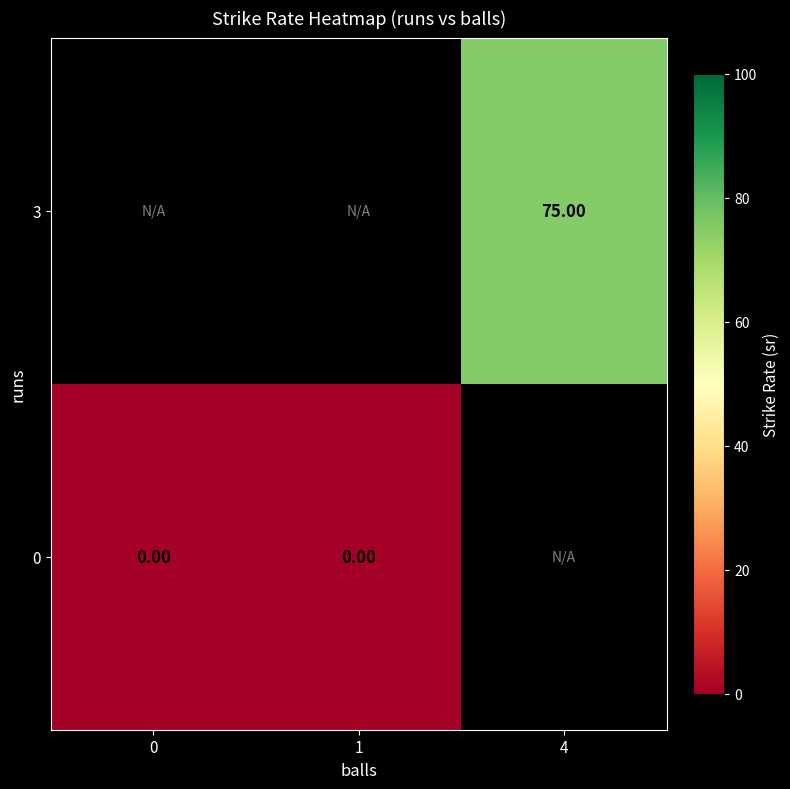

At 1, list the series in order from largest to smallest.

0, 3